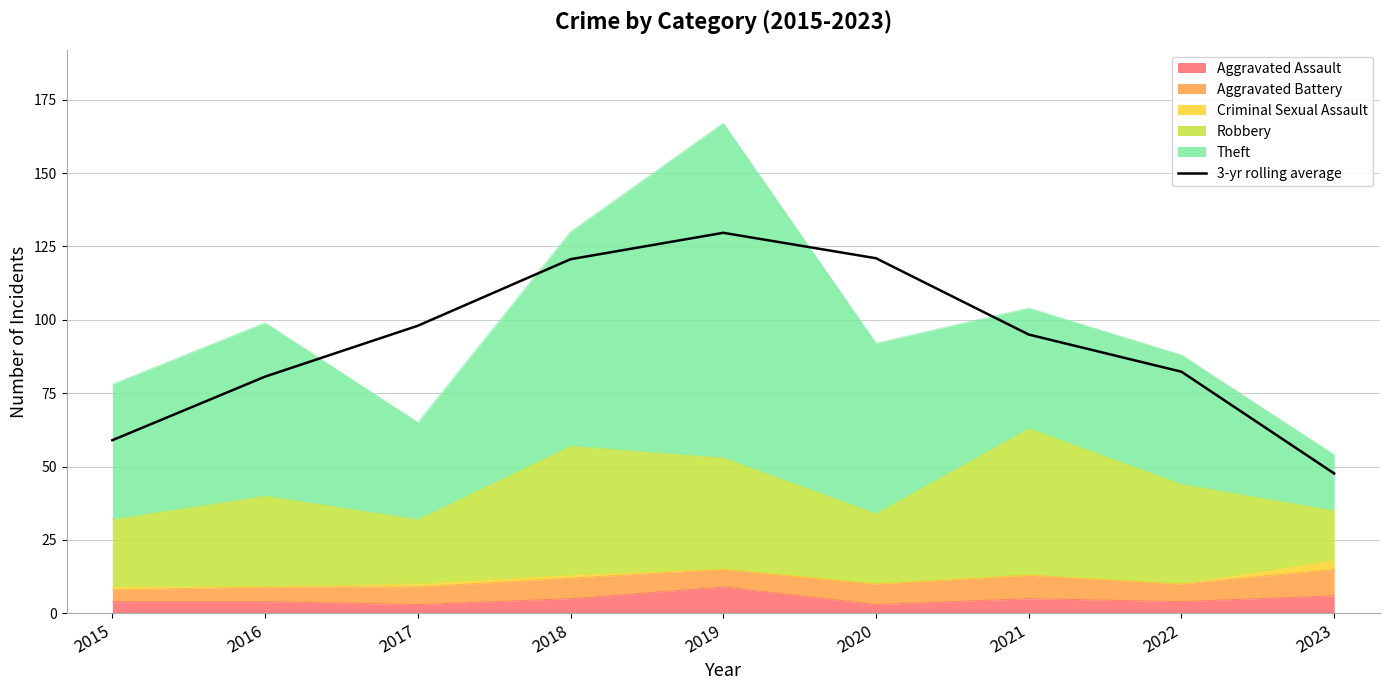

The value at 2019 is 129.7. True or false?

True